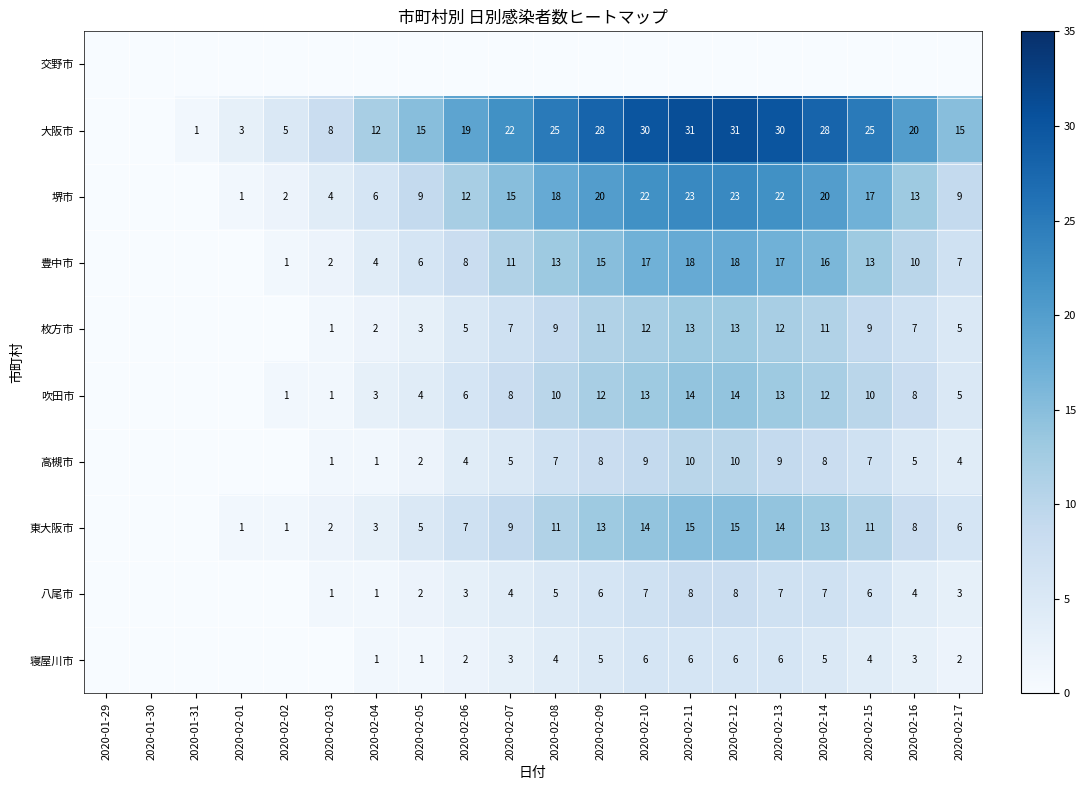

The value of 高槻市 at 2020-02-11 is 3. True or false?

False